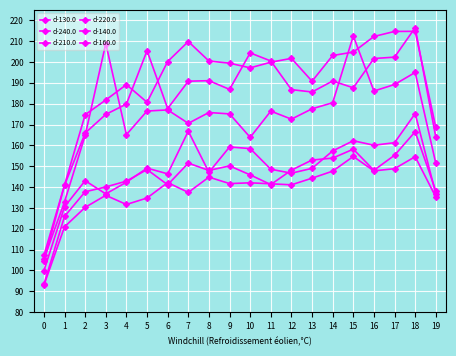

Which series has the largest total across all categories?

d-130.0